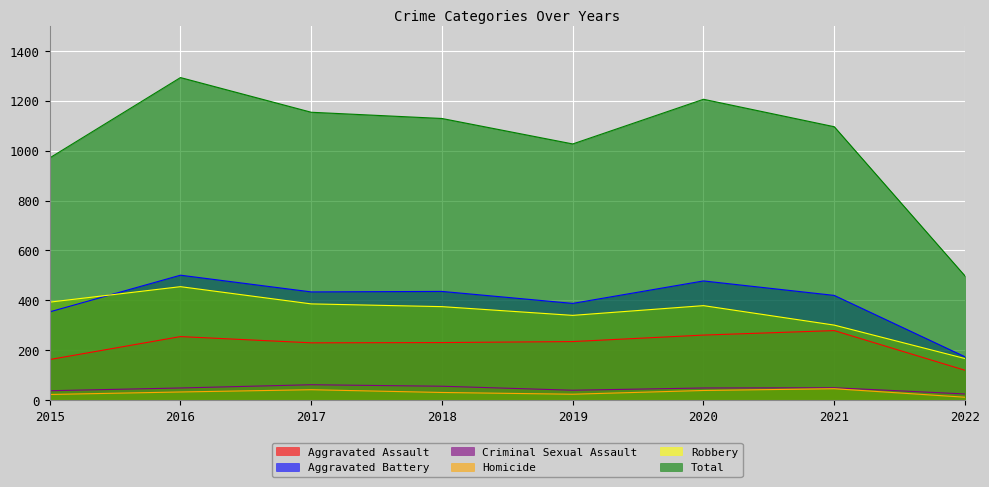

What is the value of the Robbery point at the 8th from the left?

167